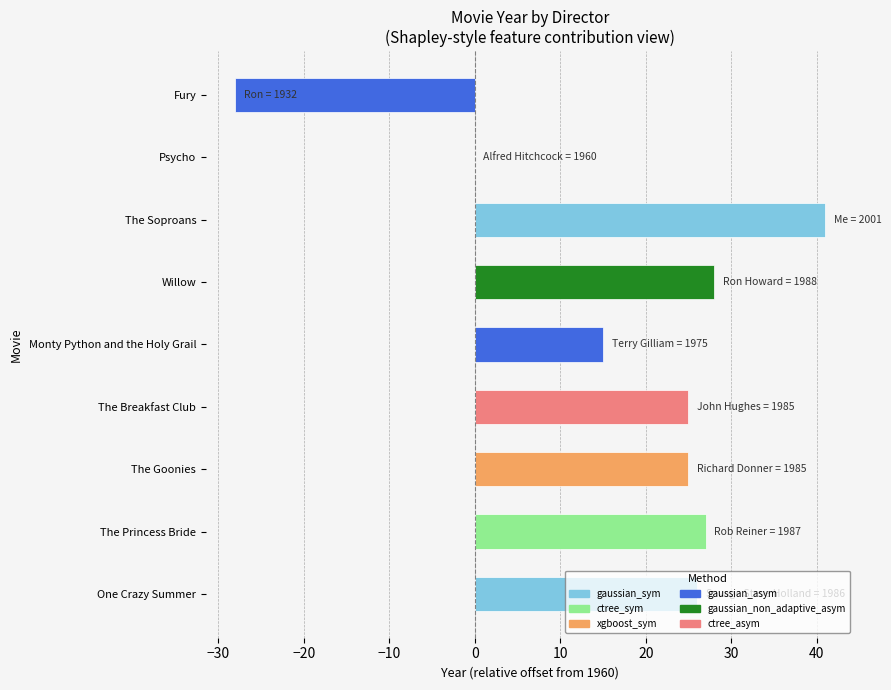

What is the sum of all values?

159